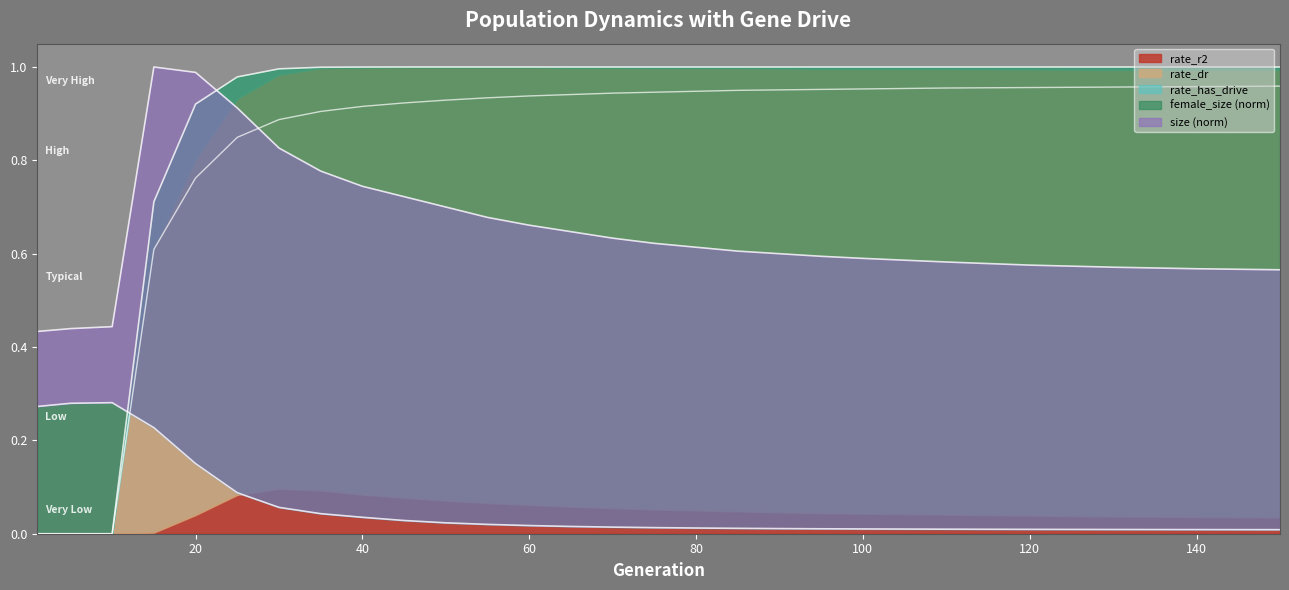

What is the value of the size point at the 19th from the left?

0.6